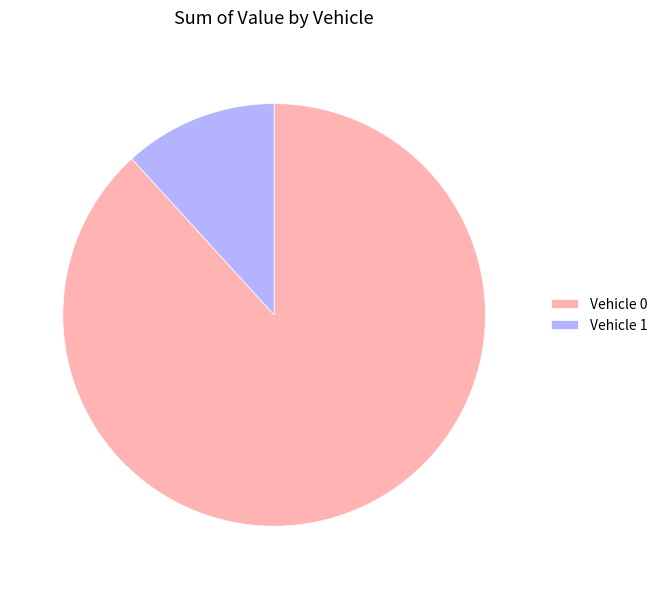

Is it true that Vehicle 0 is 99% of the pie?

False